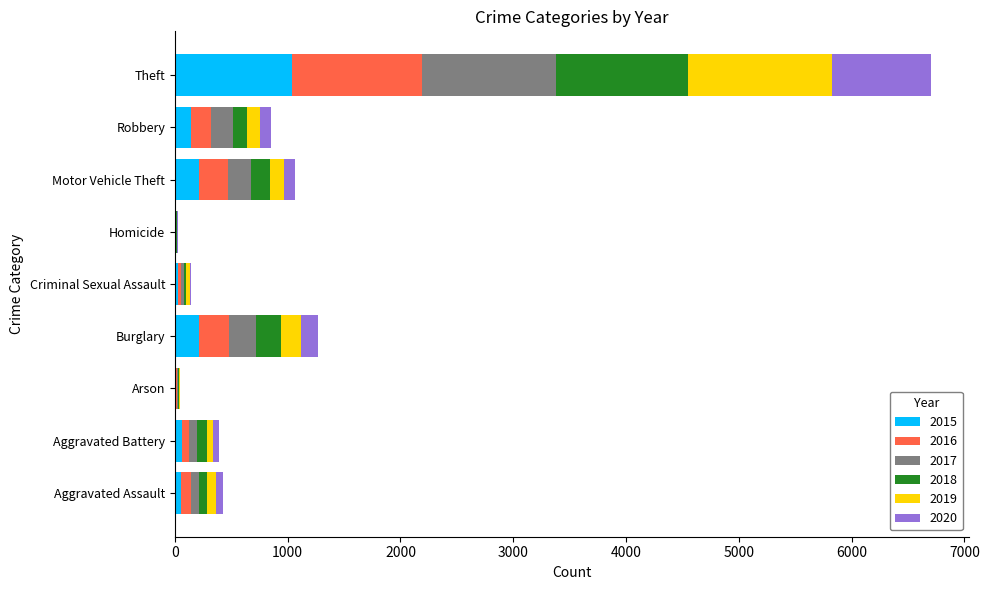

Count the number of data series in this chart.

6